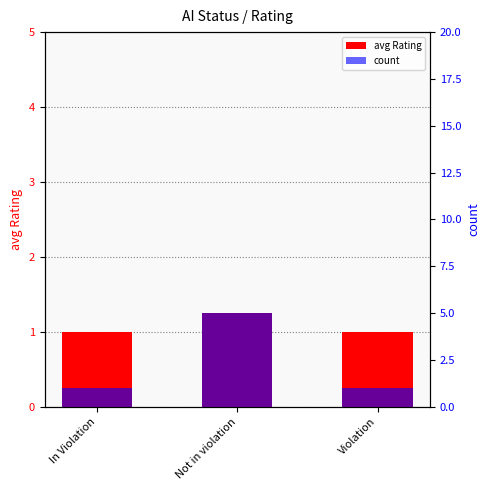

Reading right to left, list all the values displayed in this chart.

avg Rating: Violation=1.0	Not in violation=1.2	In Violation=1.0
count: Violation=1.0	Not in violation=5.0	In Violation=1.0